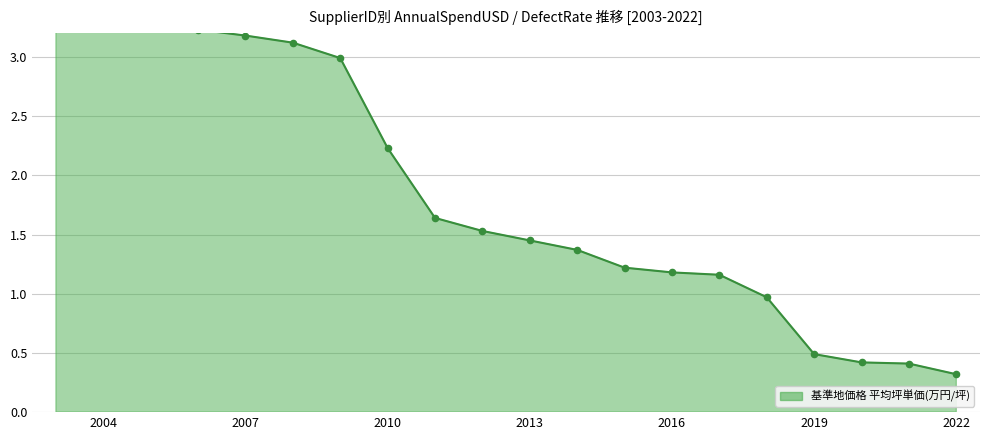

Between 2022 and 2007, which is larger?

2007